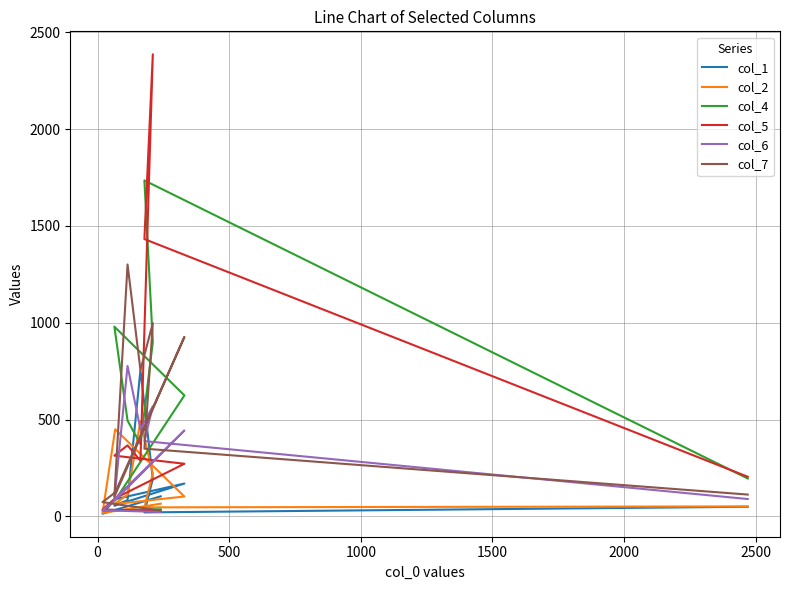

How many data points in col_5 are less than 288?

5